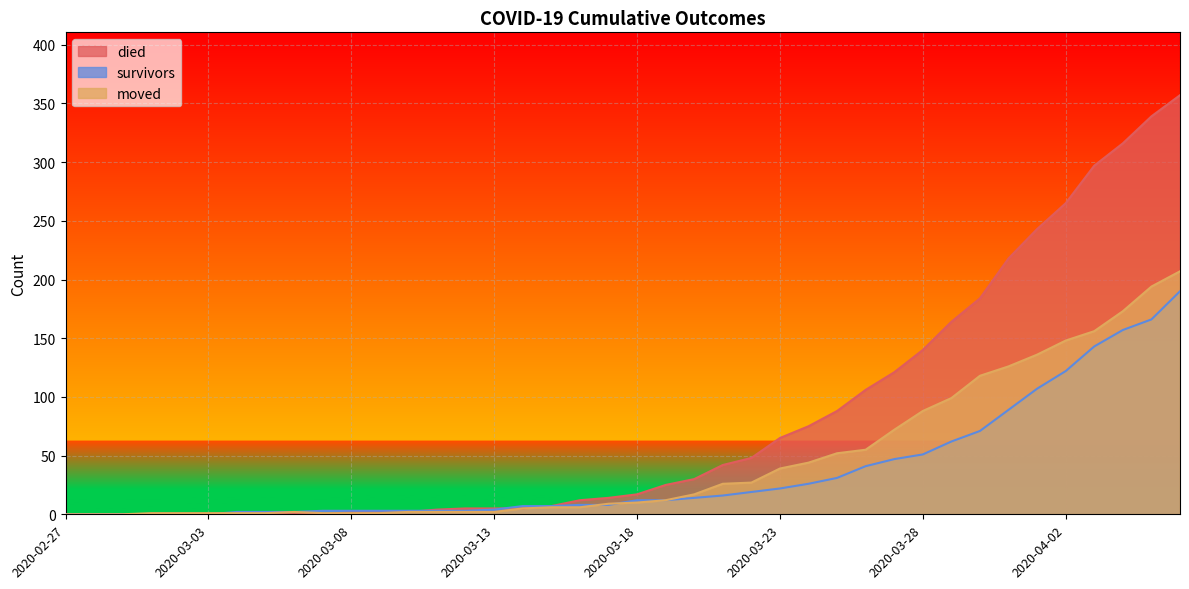

True or false: survivors has a value of 8 at 2020-03-17.

True